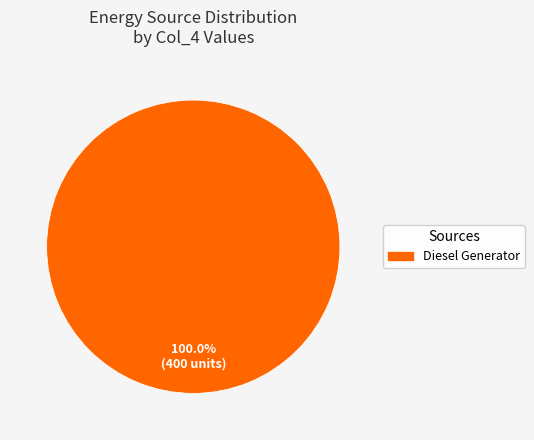

Is there any slice that represents more than half of the pie?

Yes